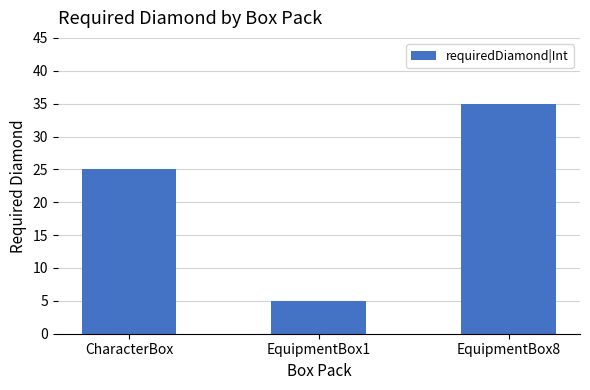

How many data points are less than 25?

1